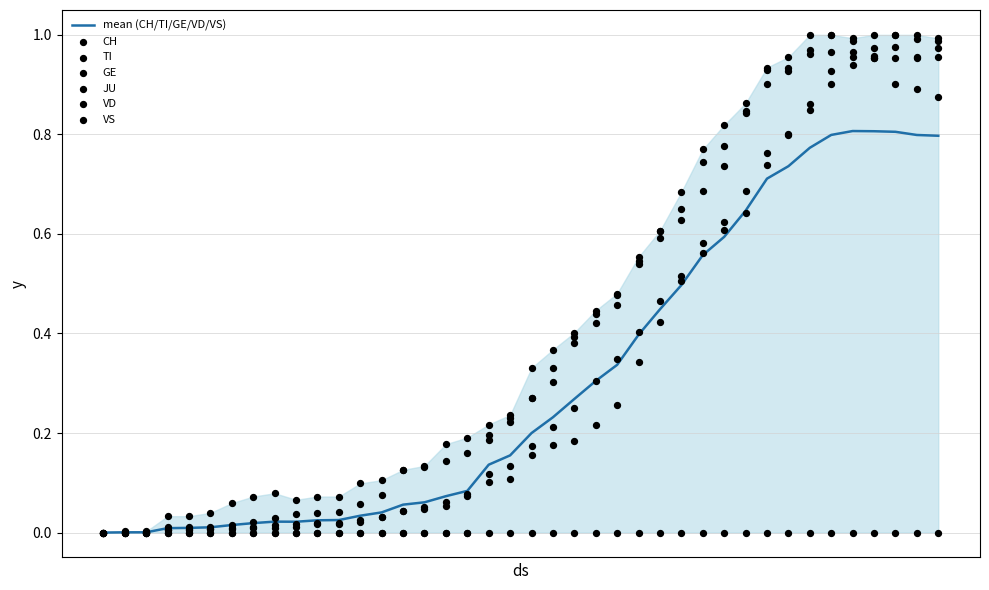

What is the total value across all series at 2020-03-06?

0.1